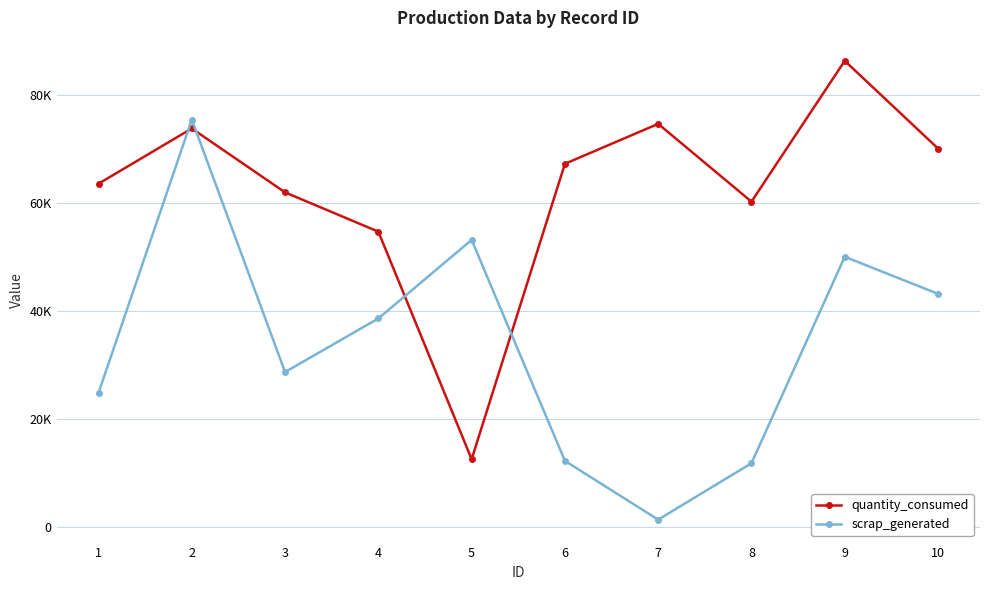

Reading left to right, what are all the values shown in this chart?

quantity_consumed: 63644	73884	62034	54751	12553	67334	74738	60312	86426	70168
scrap_generated: 24853	75526	28718	38656	53224	12249	1353	11812	50102	43220